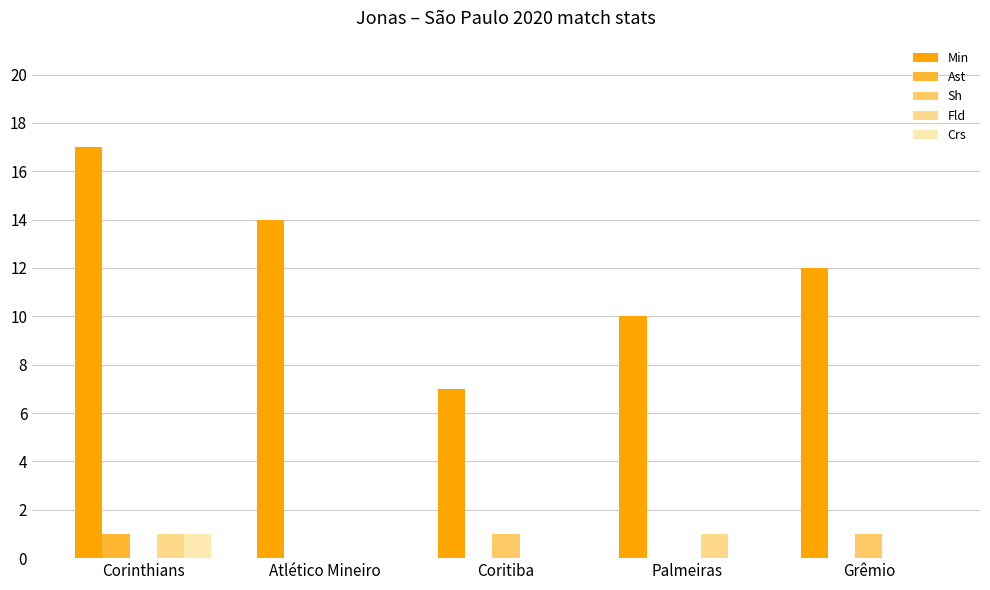

How many Sh values are between 0 and 1?

5